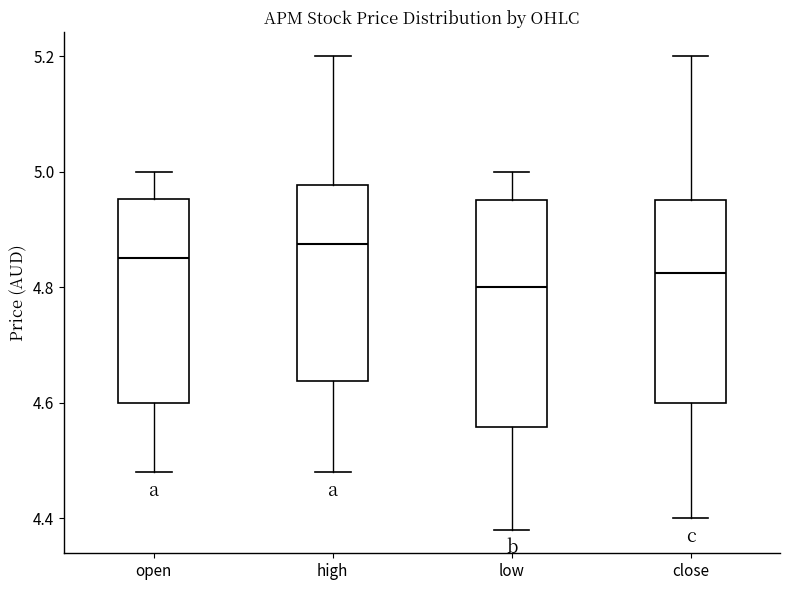

Comparing the boxes themselves (not the whiskers), which one is the tallest?

low